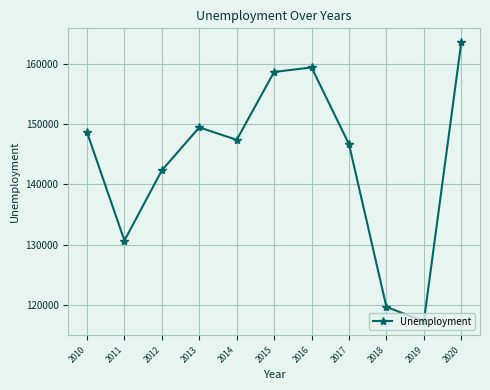

What is the sum of all values?

1583551